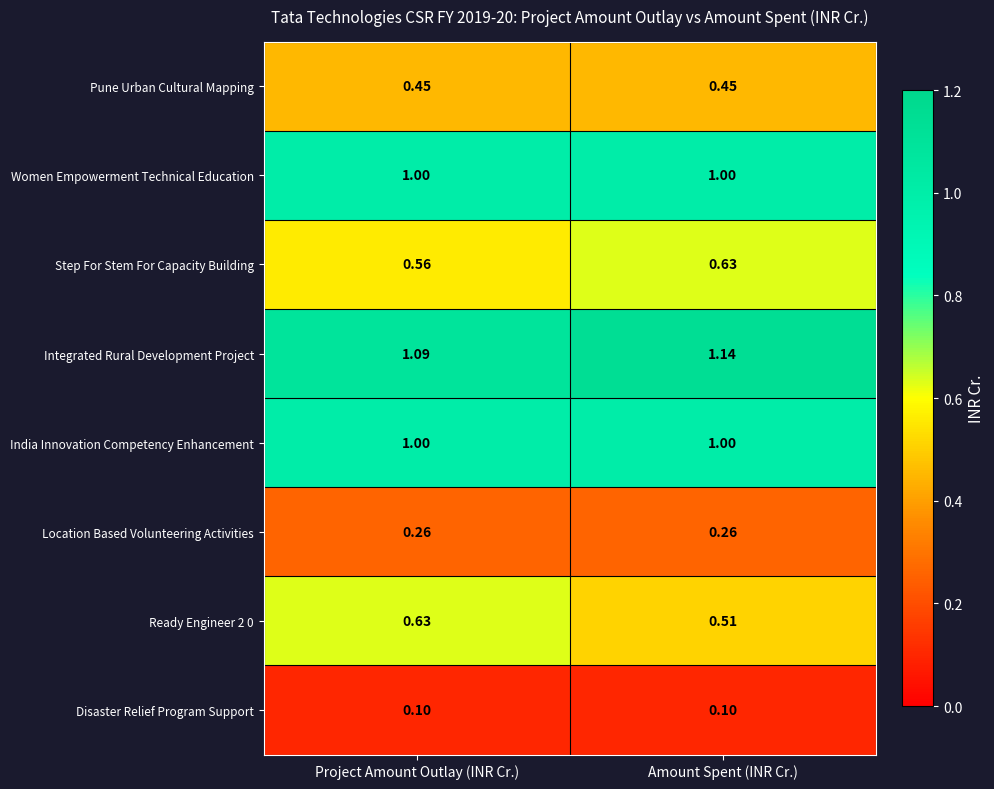

Is the value of Disaster Relief Program Support at Project Amount Outlay (INR Cr.) greater than the value of Ready Engineer 2 0 at Project Amount Outlay (INR Cr.)?

No